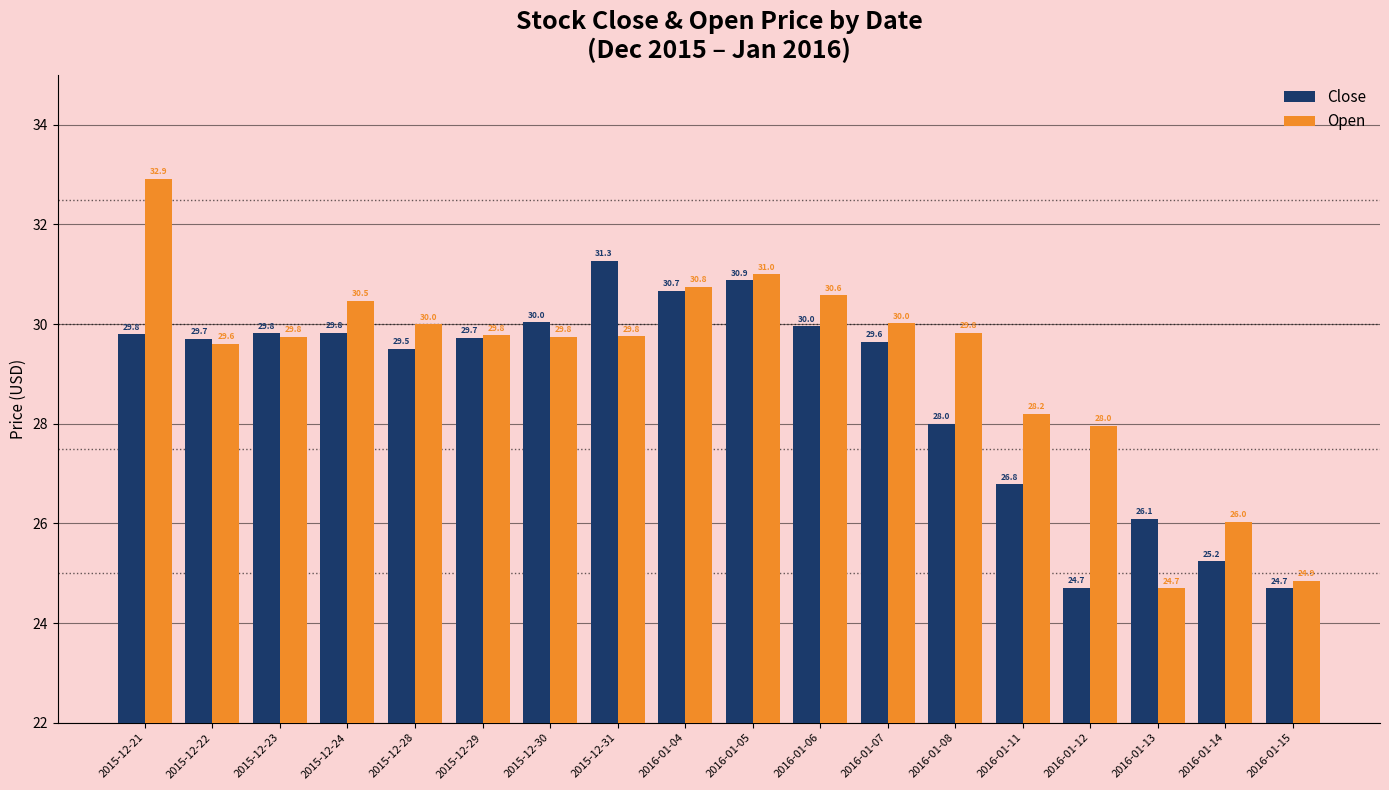

What is the difference between the Close values at 2016-01-15 and 2016-01-05?

6.2